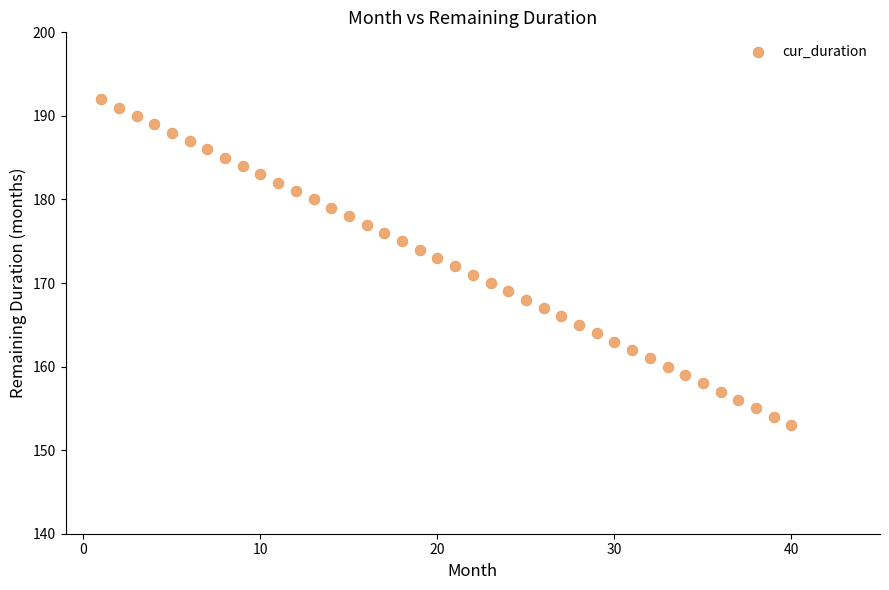

What is the range of X values (max minus min)?

39